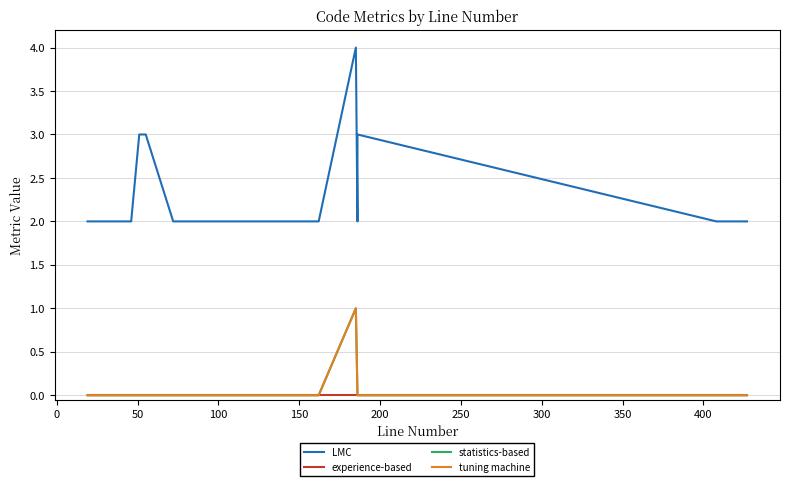

What is the maximum value for LMC?

4